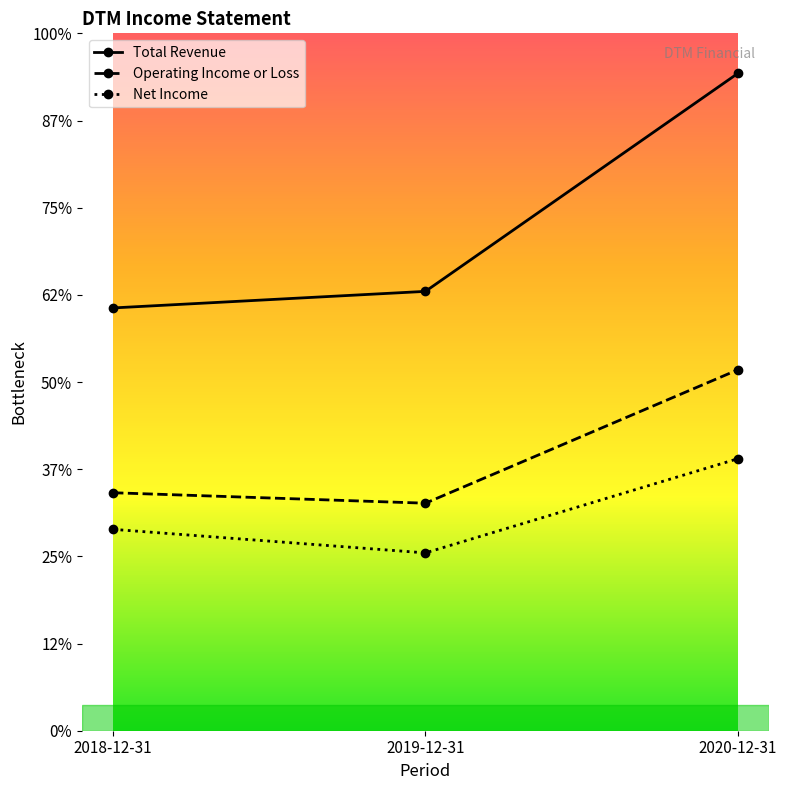

At 2019-12-31, list the series in order from largest to smallest.

Total Revenue, Operating Income or Loss, Net Income